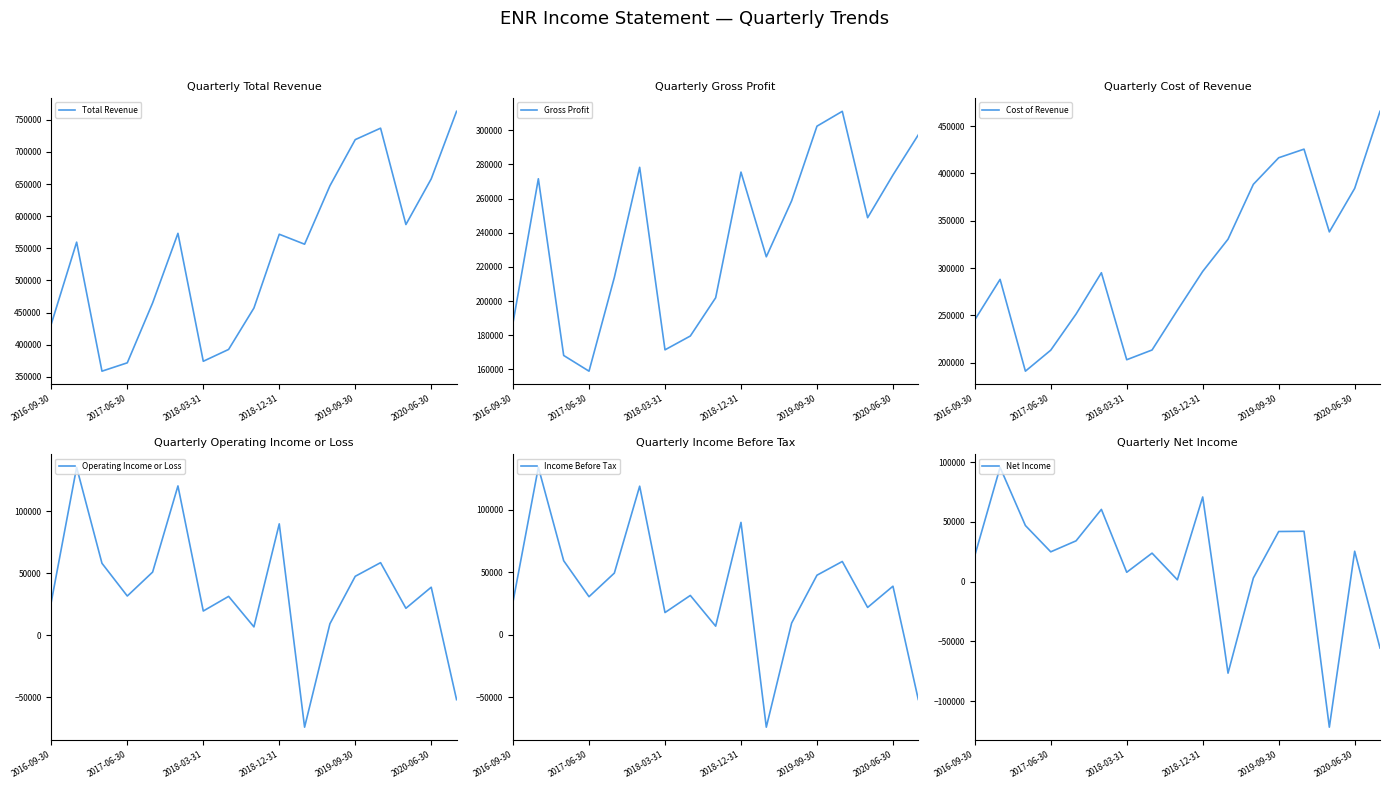

The value of Operating Income or Loss at 2018-03-31 is 84963. True or false?

False